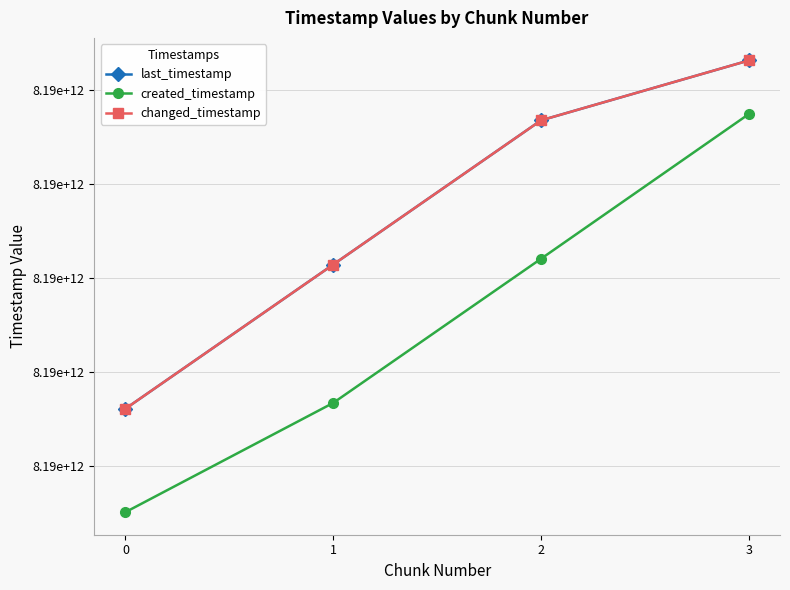

What is the maximum value for last_timestamp?

8189659396884